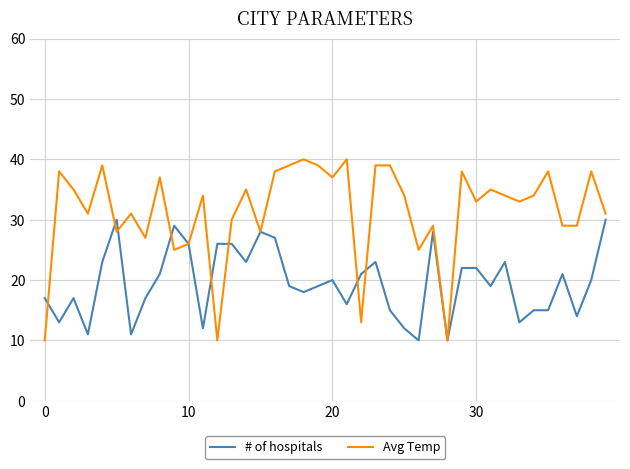

What is the smallest value displayed?

10